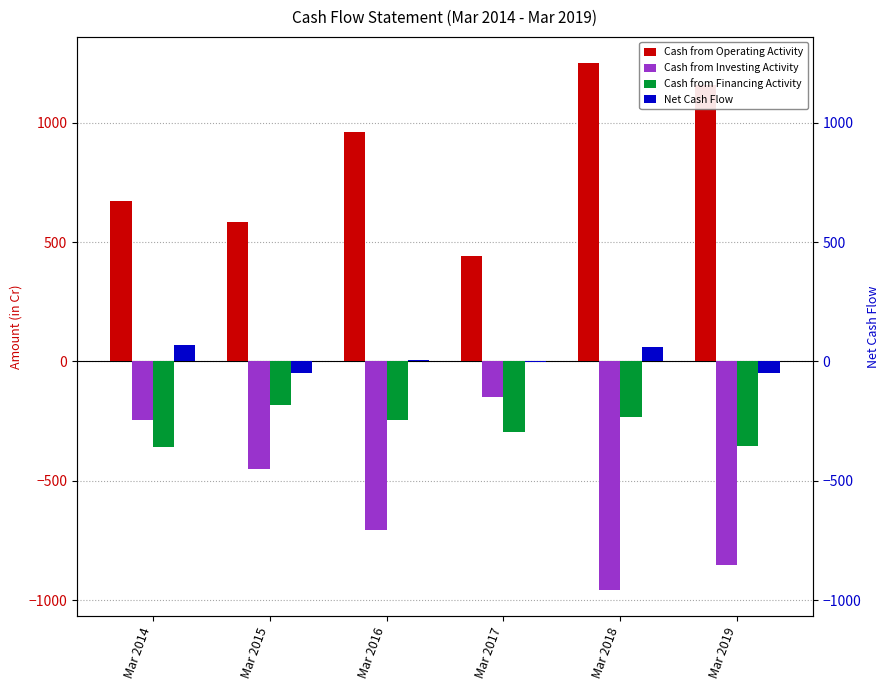

Where does the Cash from Investing Activity series first go above -450?

Mar 2014